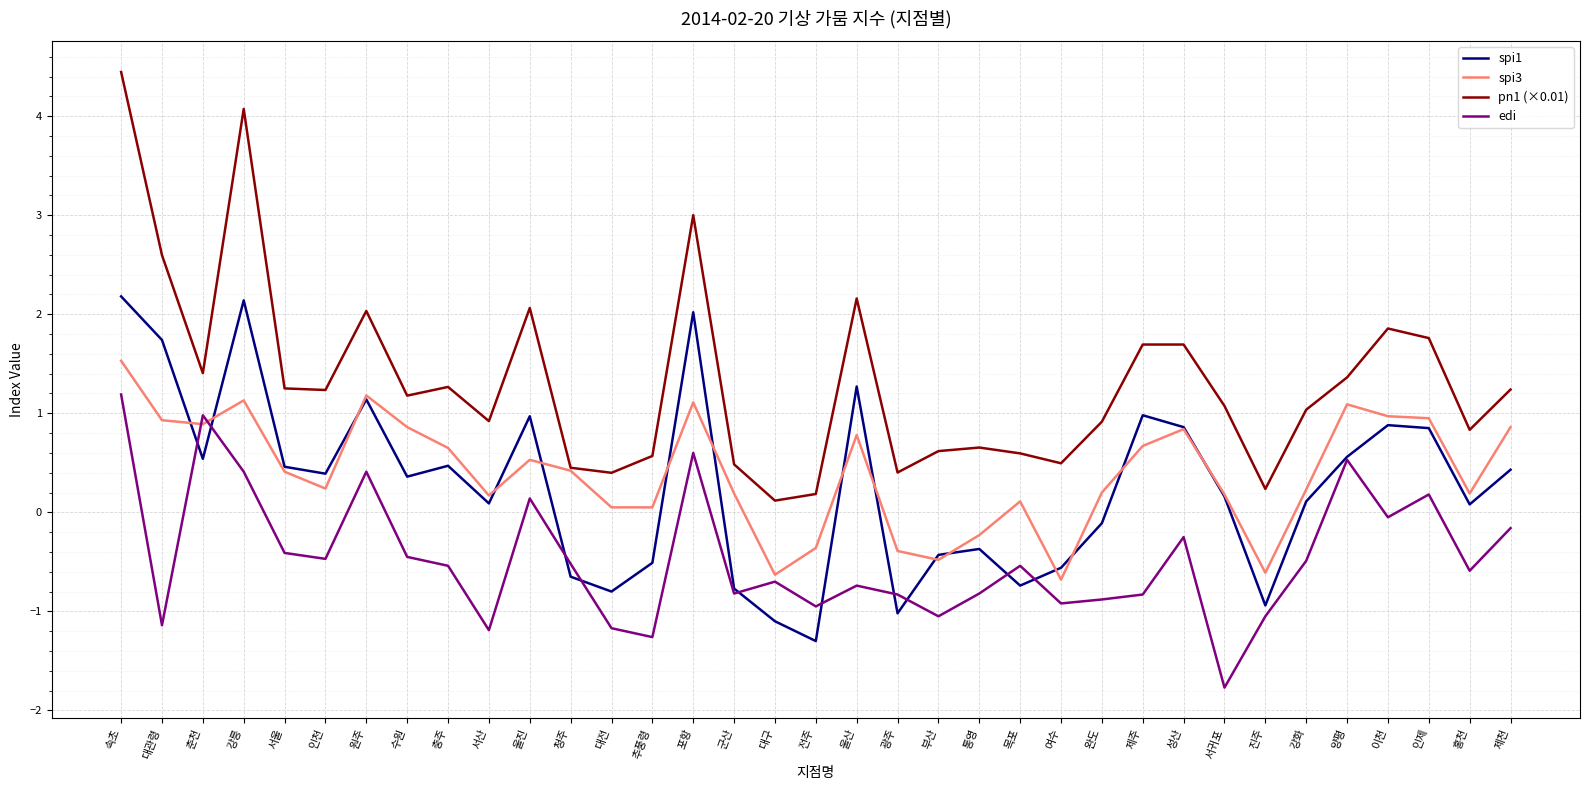

Does the chart display data point markers on the line(s)?

No